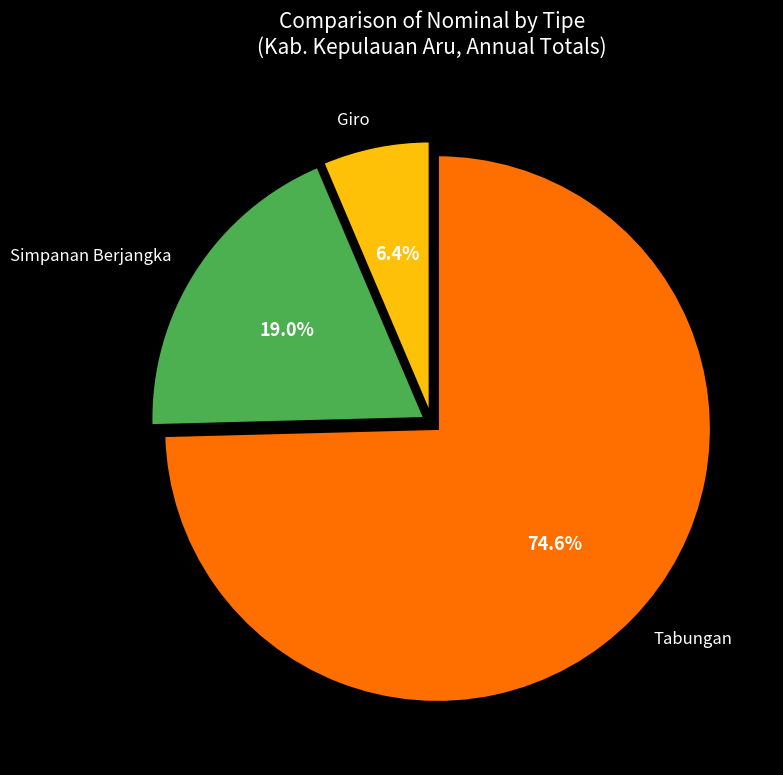

Approximately how many times larger is the value at Simpanan Berjangka compared to Giro?

3.0